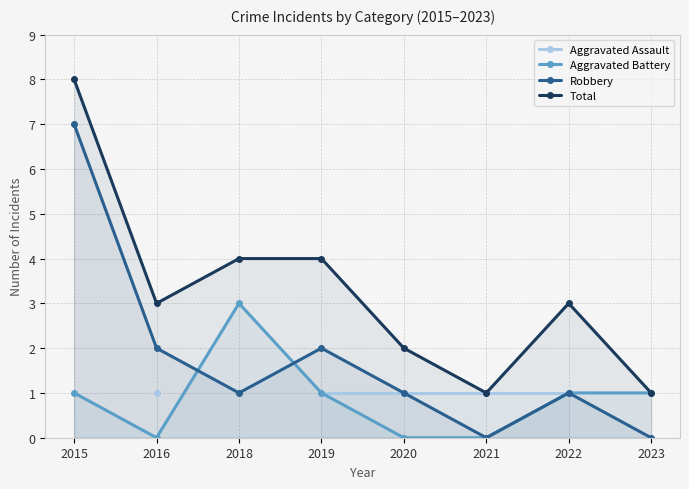

True or false: Aggravated Battery has a value of 0.6 at 2019.

False